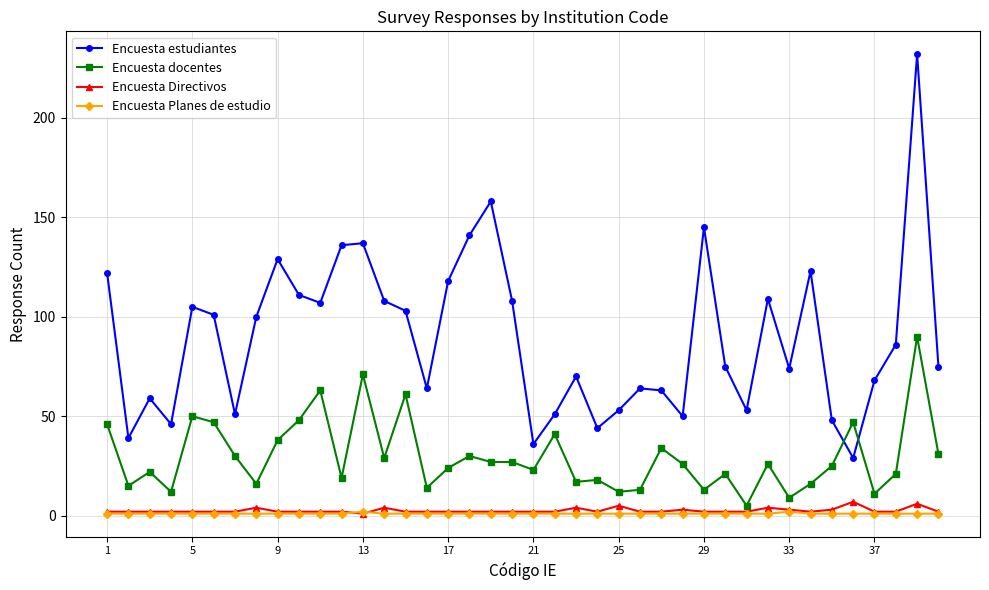

True or false: Encuesta docentes and Encuesta Directivos intersect in this chart.

False